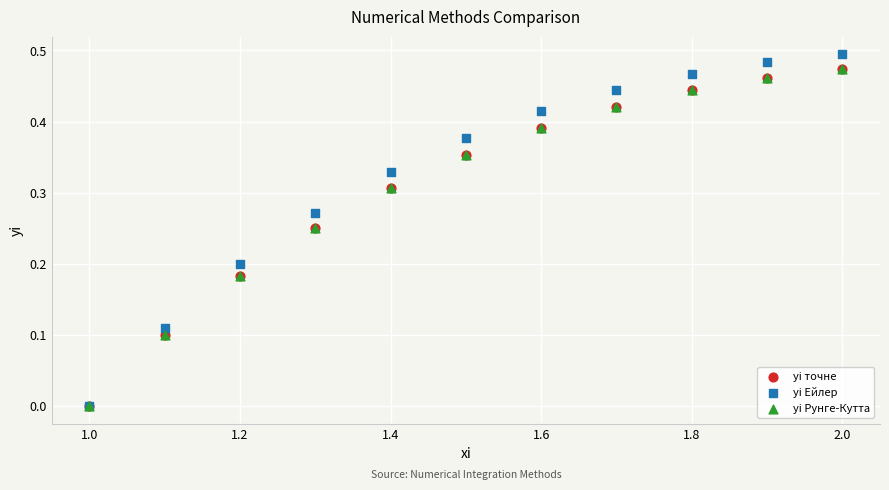

Which series reaches the maximum Y coordinate?

yi Ейлер